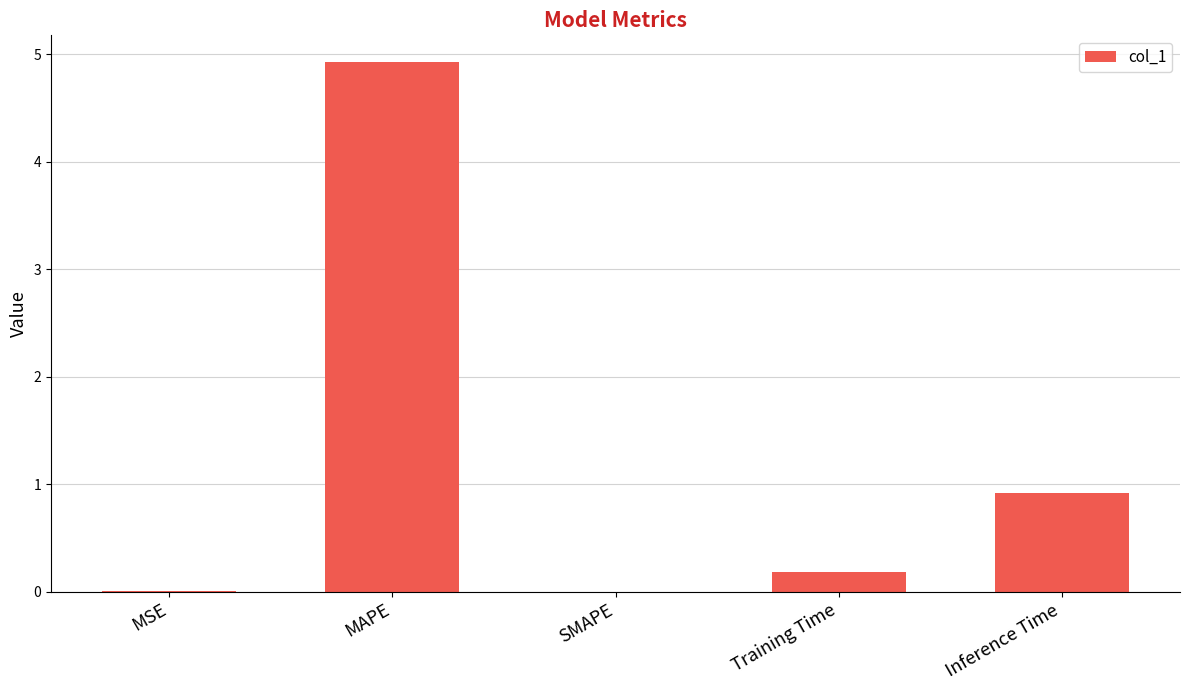

Which category has the highest value across all series?

MAPE